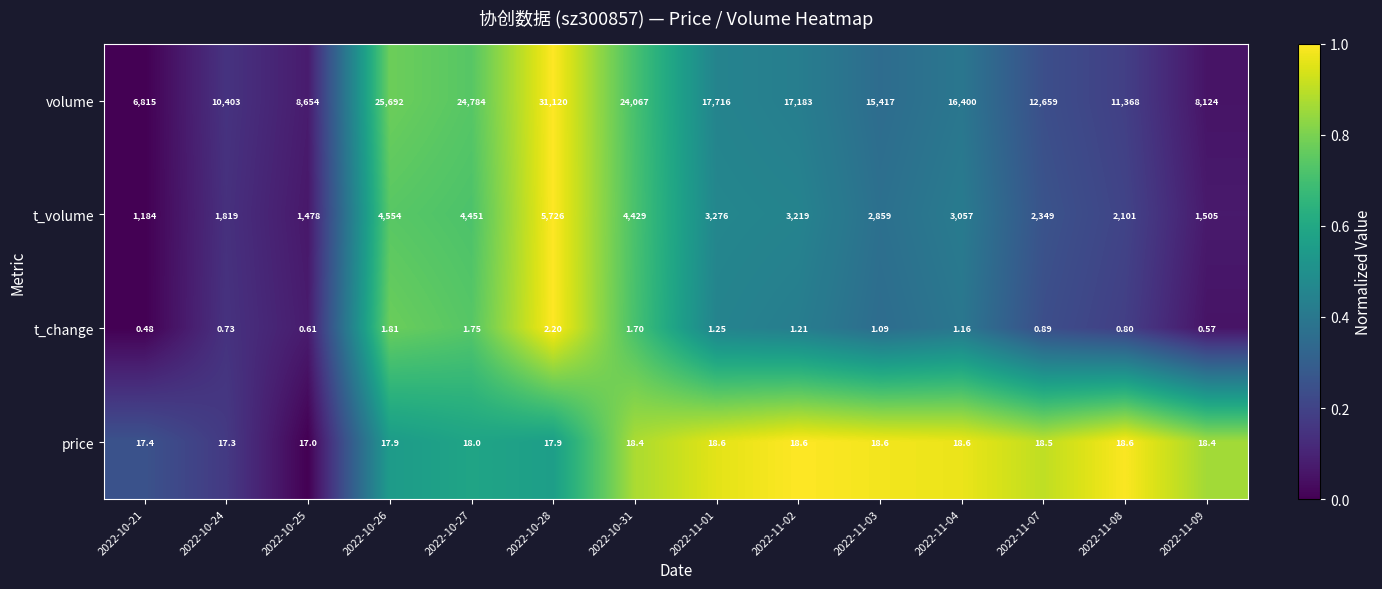

What is the maximum value shown in the chart?

31120.0